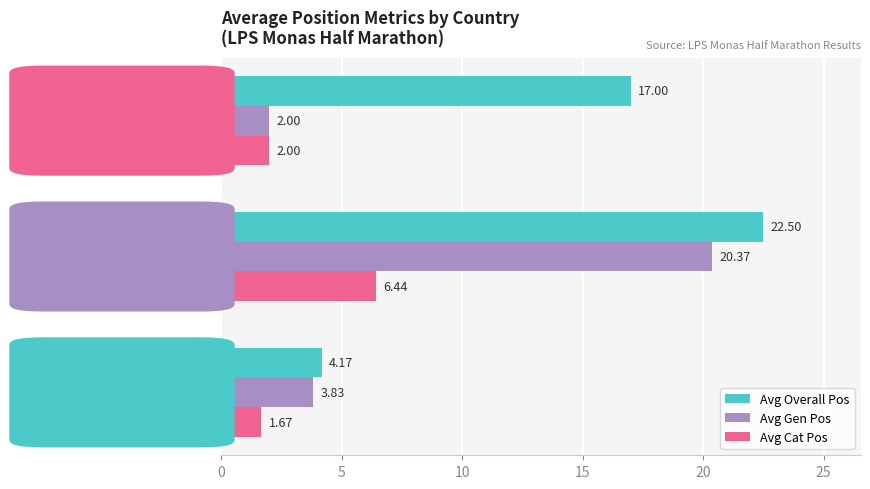

Which series has the largest total across all categories?

Avg Overall Pos